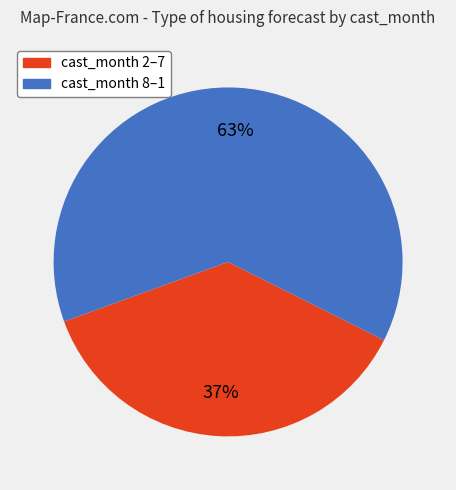

Count the number of slices in the pie.

2